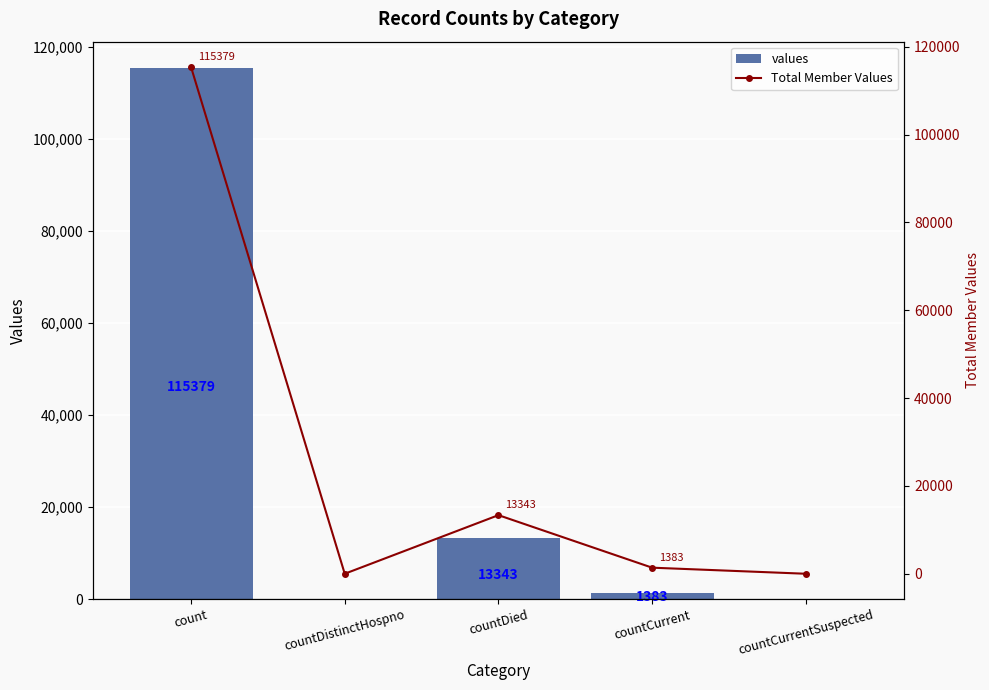

The Total Member Values series shows 0 at countCurrentSuspected. True or false?

True